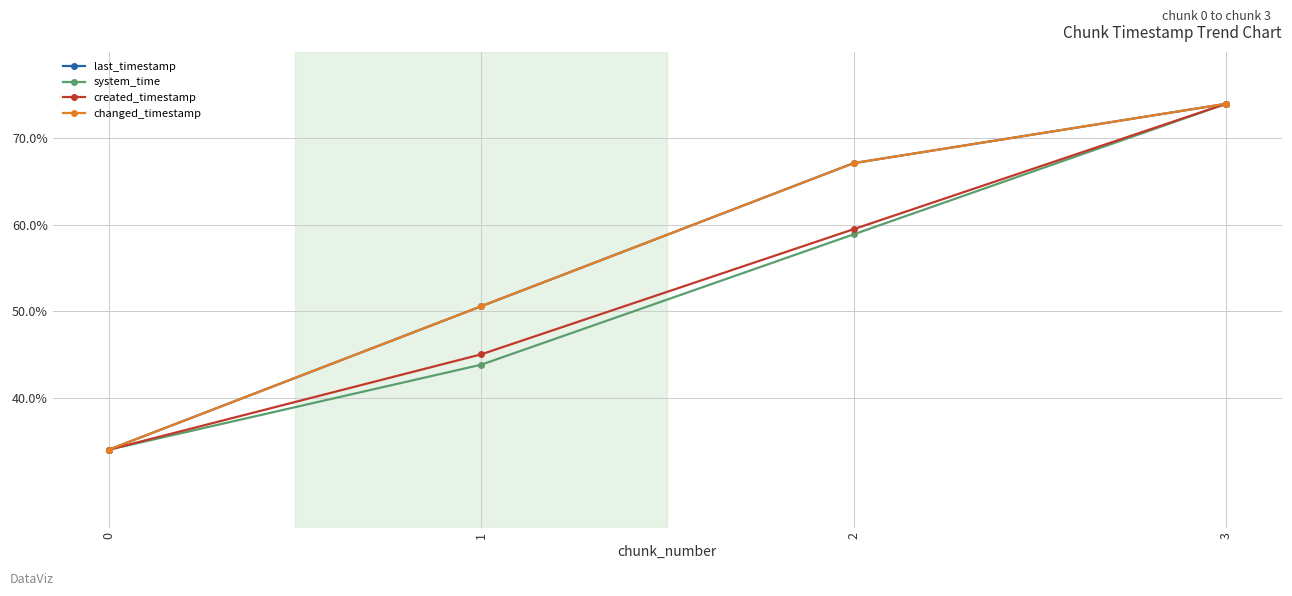

True or false: created_timestamp and changed_timestamp intersect in this chart.

False